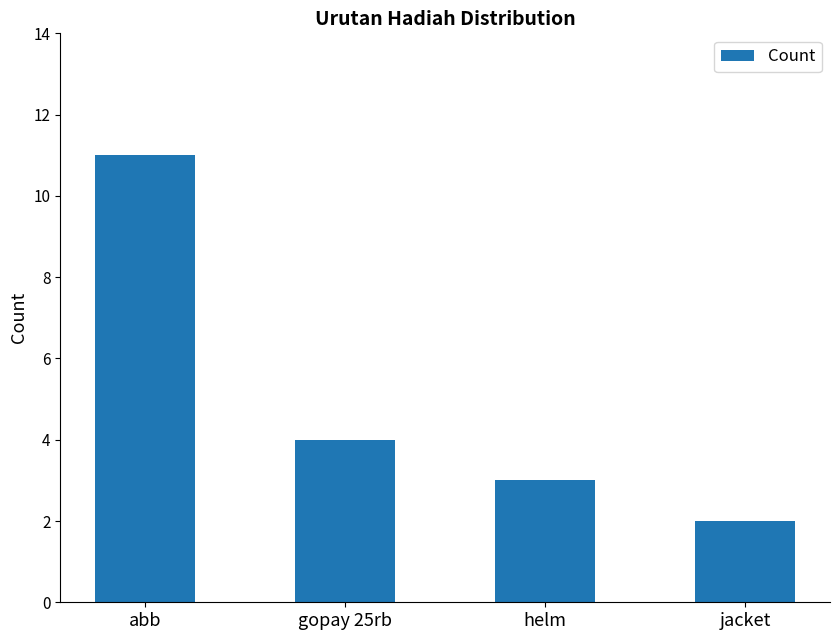

At which label does the data first exceed 4?

abb